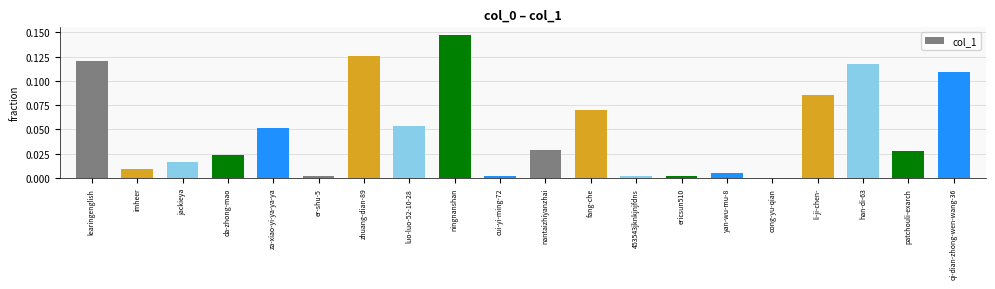

Is it true that the value at cui-yi-ming-72 is 0.0?

True